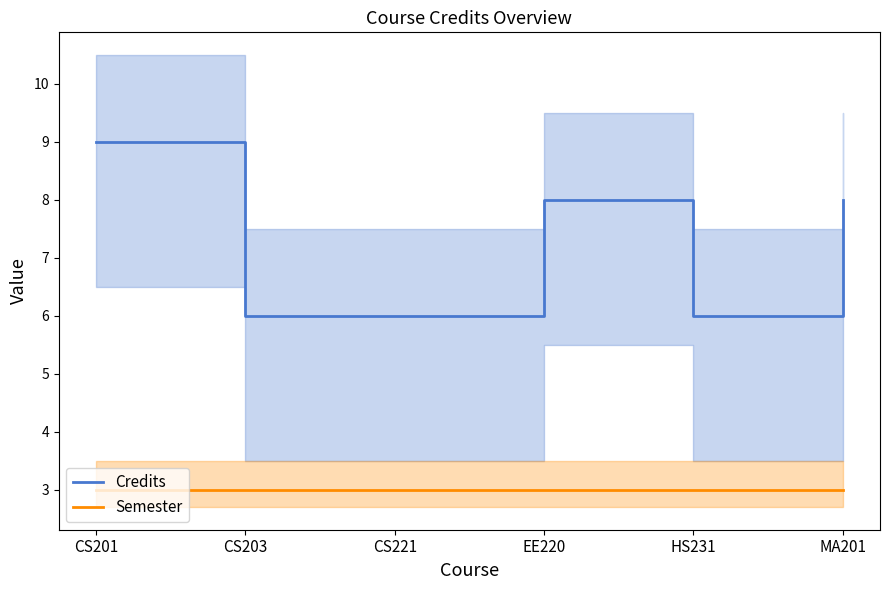

How many categories are shown in the chart?

6